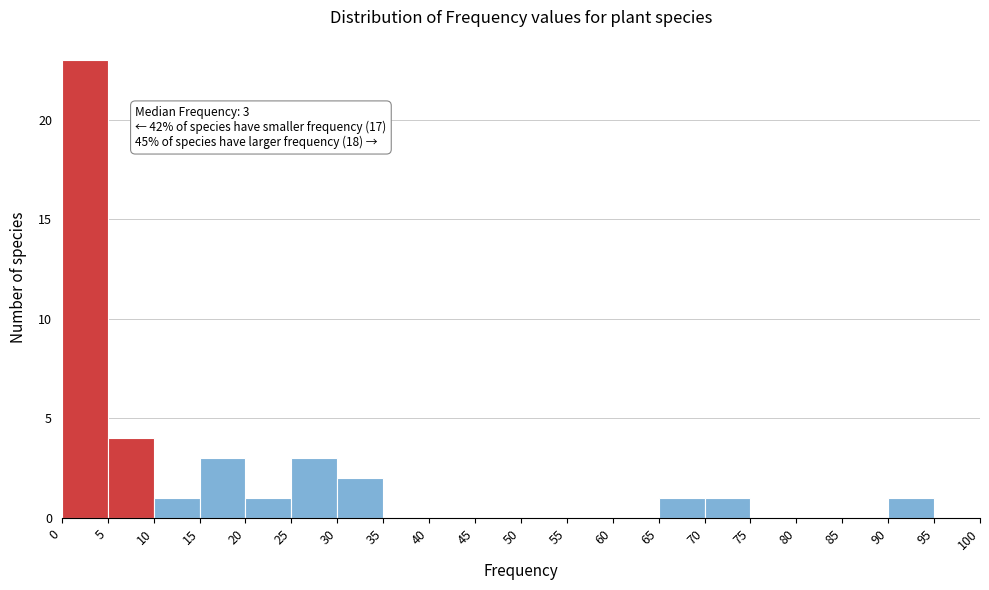

Which range on the x-axis has the tallest bar?

0 to 5